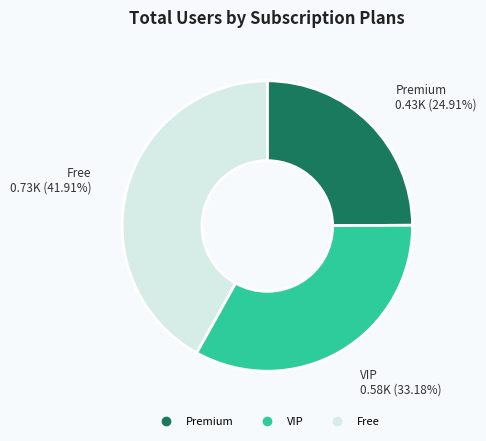

Is there any slice that represents more than half of the pie?

No